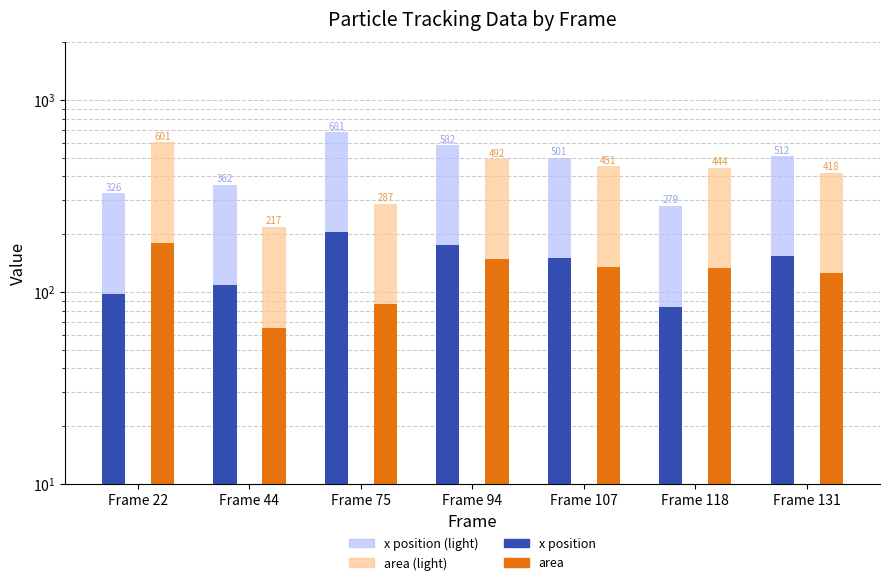

Reading left to right, what are all the values shown in this chart?

x (light): Frame 22=326.0	Frame 44=362.0	Frame 75=681.0	Frame 94=582.0	Frame 107=501.0	Frame 118=279.0	Frame 131=512.0
x: Frame 22=97.8	Frame 44=108.6	Frame 75=204.3	Frame 94=174.6	Frame 107=150.3	Frame 118=83.7	Frame 131=153.6
area (light): Frame 22=601.0	Frame 44=217.0	Frame 75=287.0	Frame 94=492.0	Frame 107=451.0	Frame 118=444.0	Frame 131=418.0
area: Frame 22=180.3	Frame 44=65.1	Frame 75=86.1	Frame 94=147.6	Frame 107=135.3	Frame 118=133.2	Frame 131=125.4